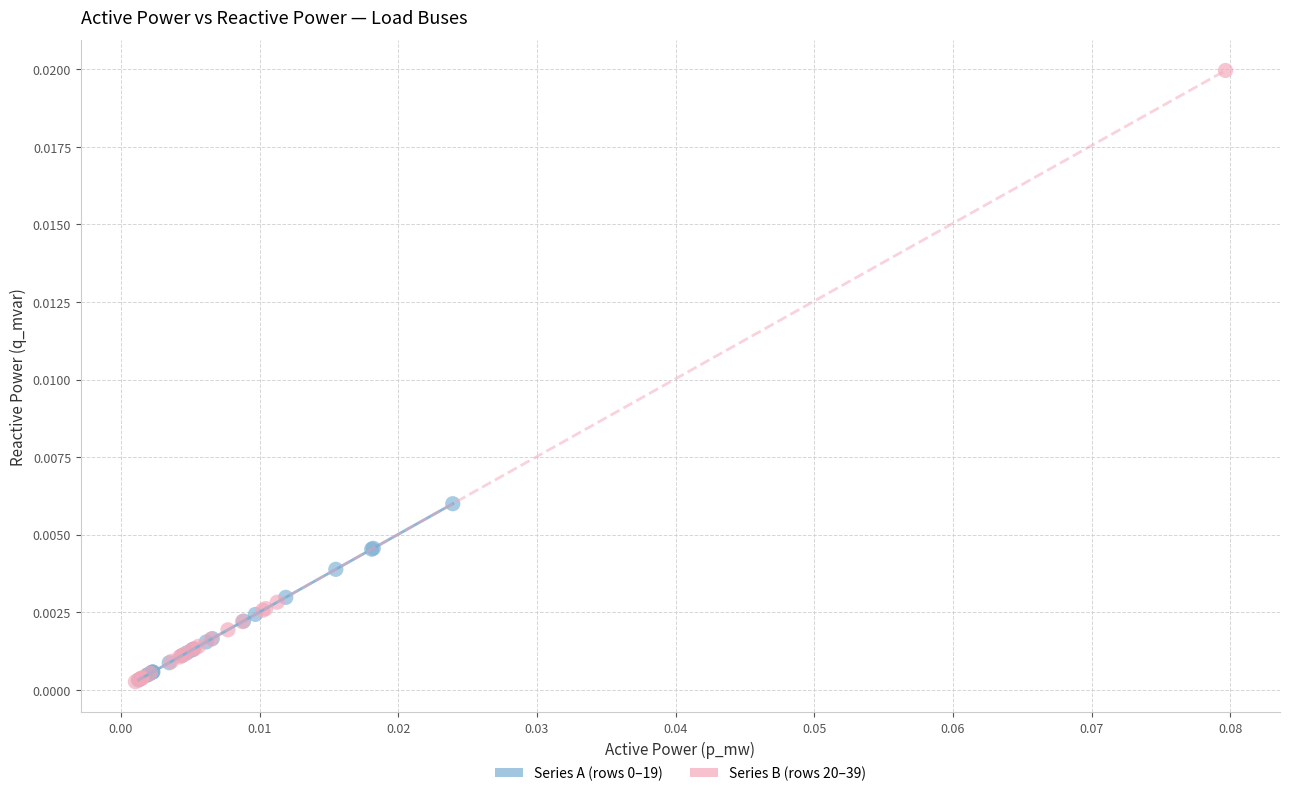

Which series has the largest Y range (max minus min)?

Series B (rows 20–39)